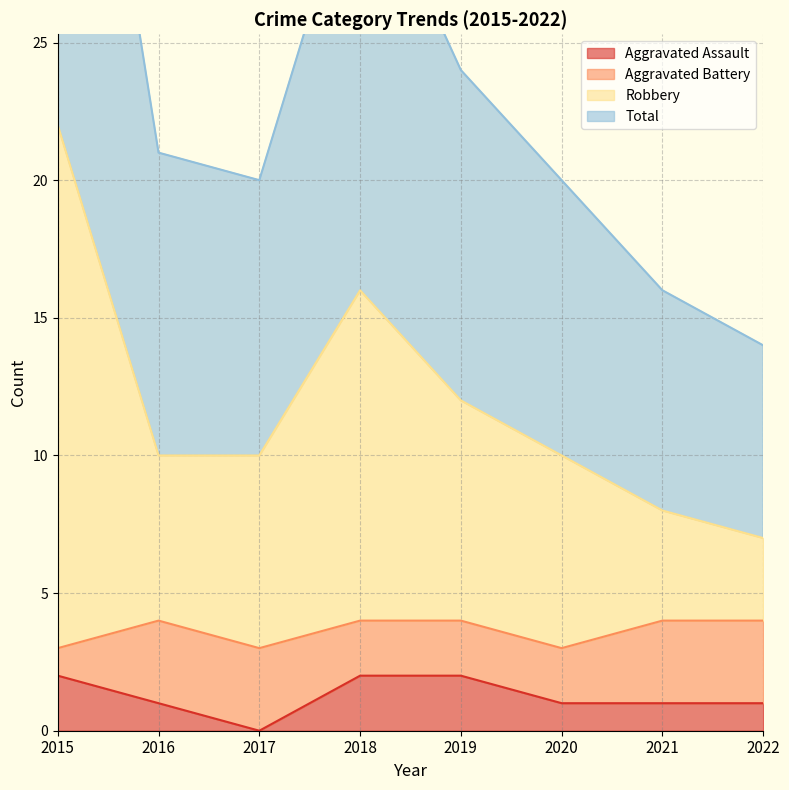

Count the Robbery values in the range 10 to 16.

5